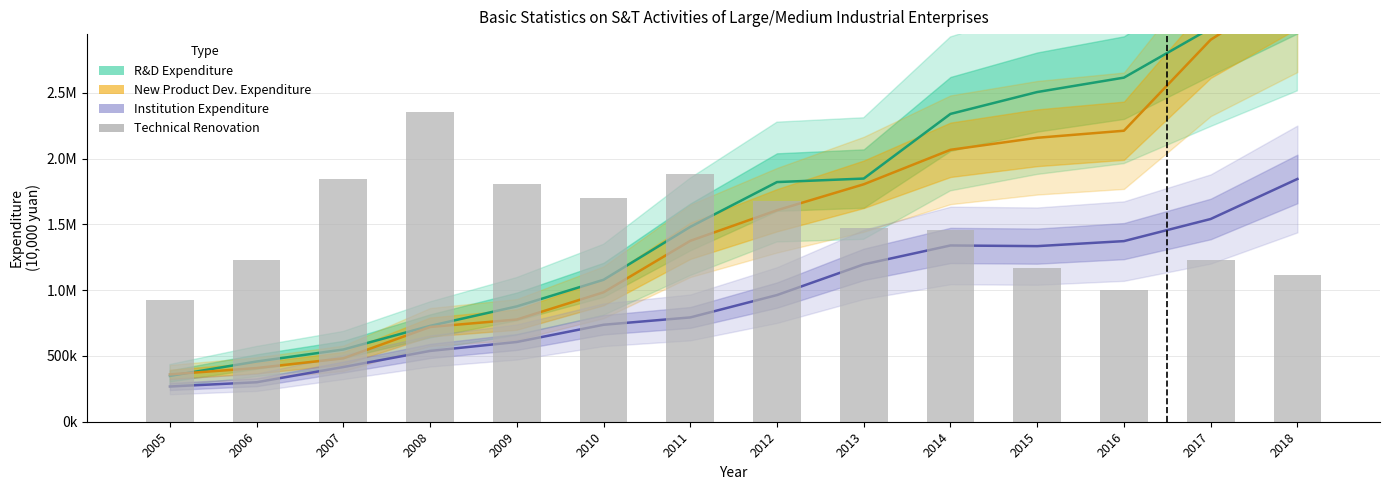

At which category is the sum across all series the highest?

2018